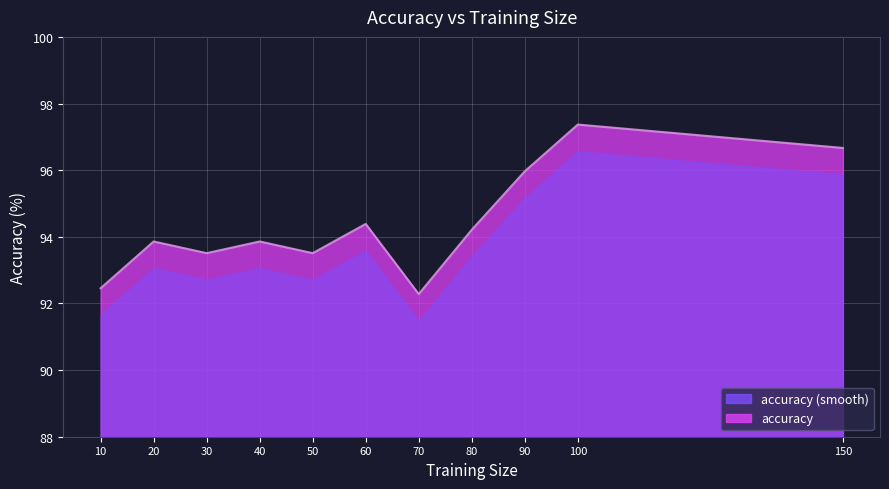

Reading left to right, what are all the values shown in this chart?

92.5	93.9	93.5	93.9	93.5	94.4	92.3	94.2	96.0	97.4	96.7